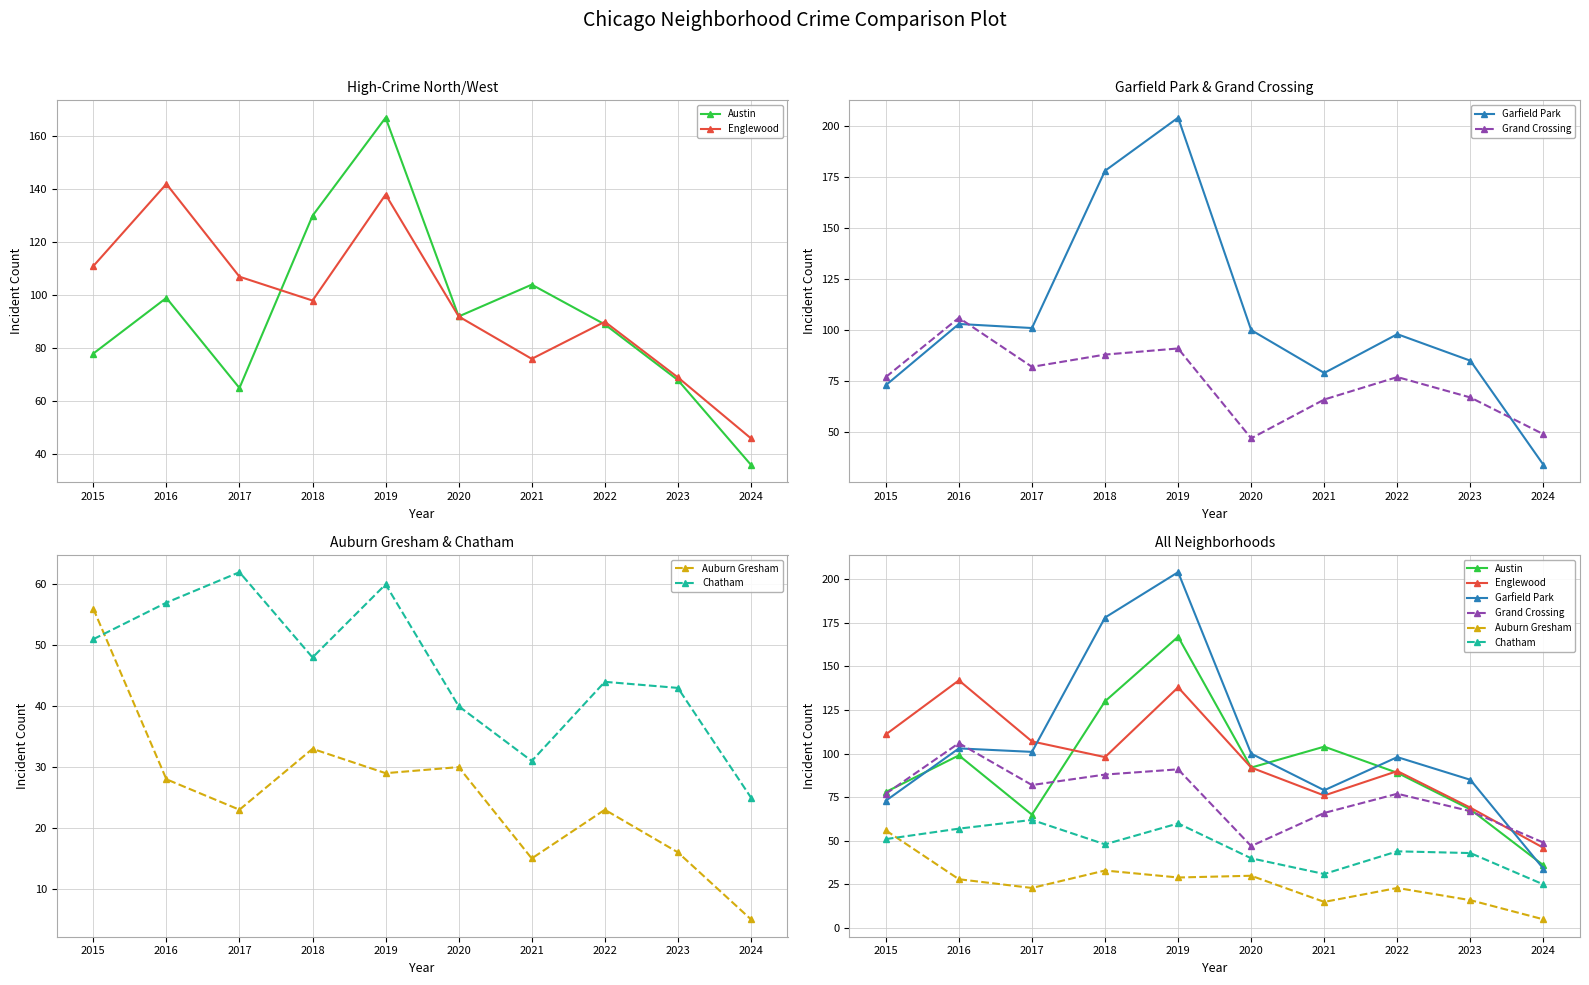

At how many categories does at least one series exceed 165?

2